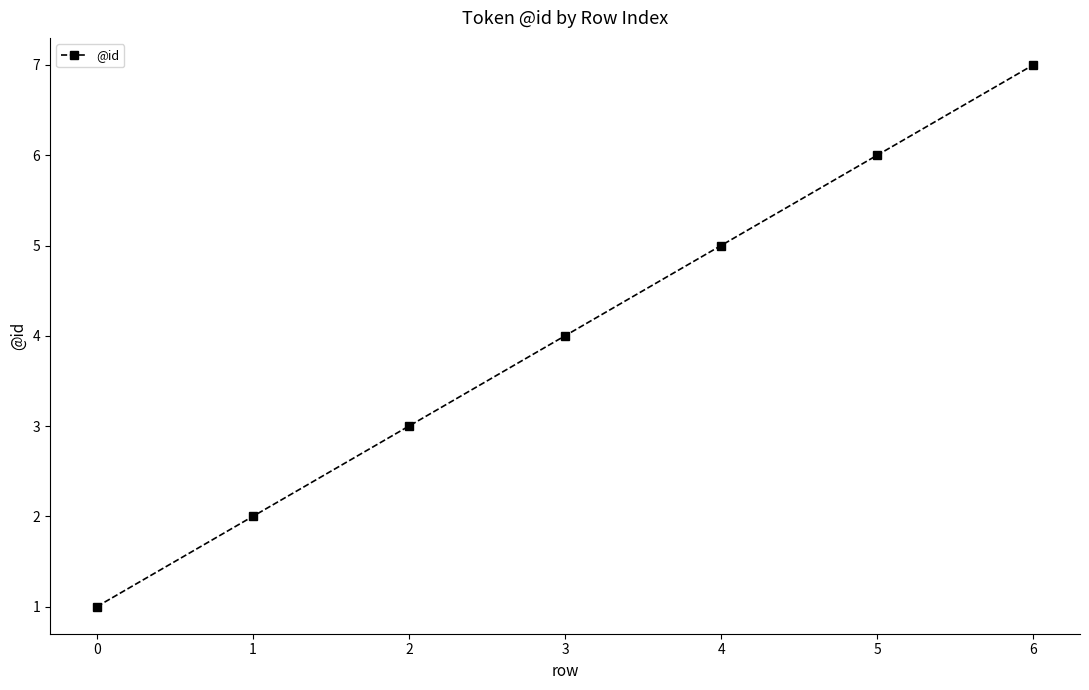

Count the number of categories in the chart.

7